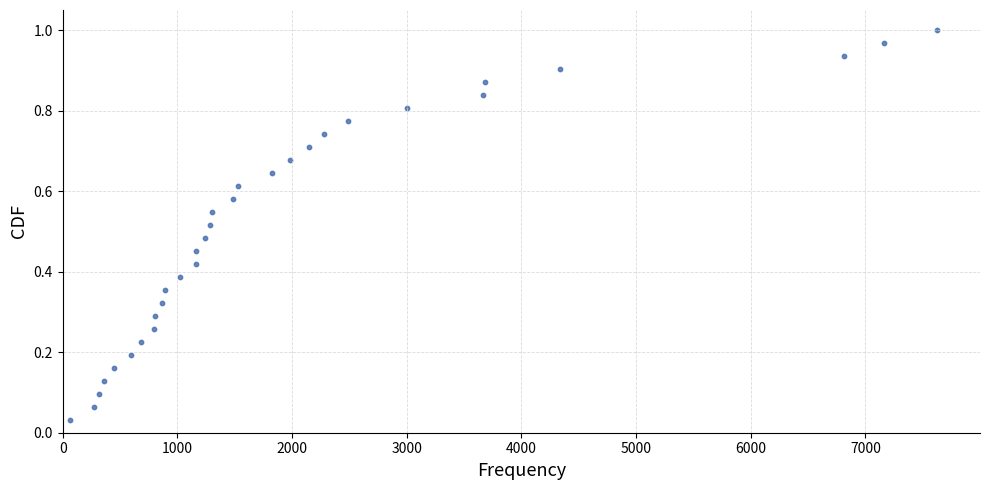

What is the range of X values (max minus min)?

7560.7